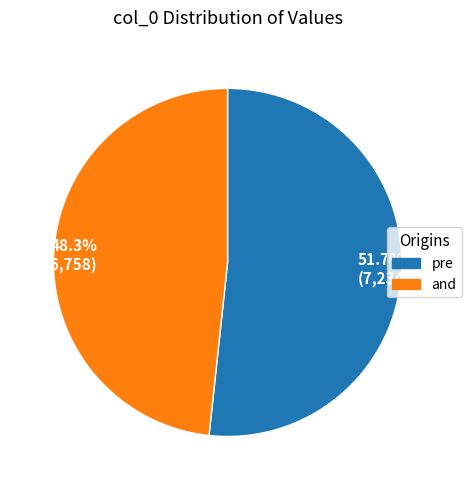

What is the ratio of the value at 51.7% (7,234) to the value at 48.3% (6,758)?

1.1